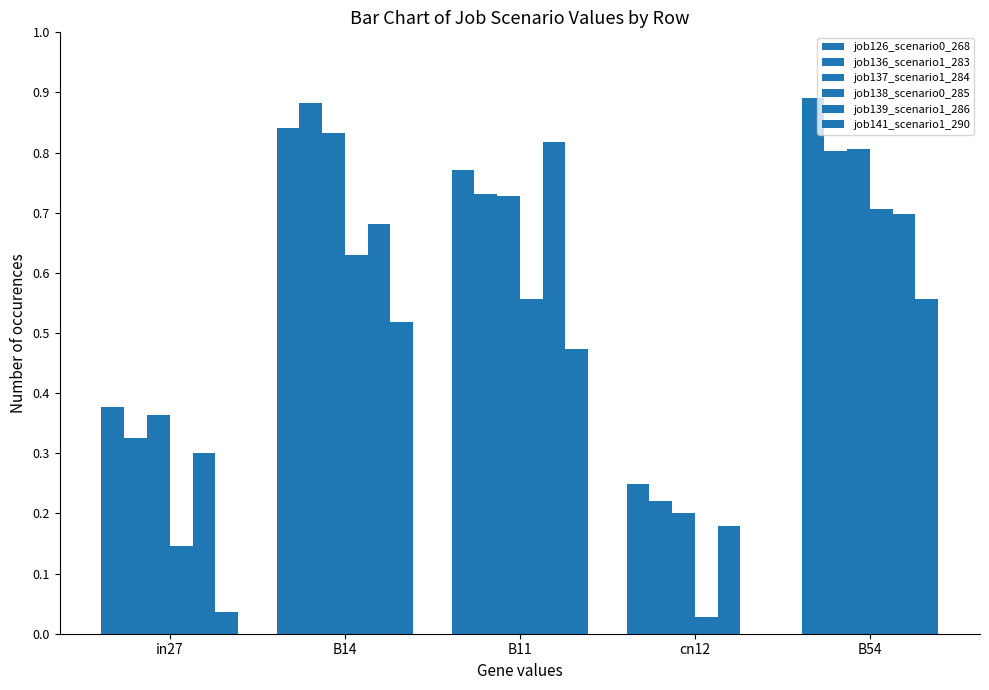

How many categories are shown in the chart?

5